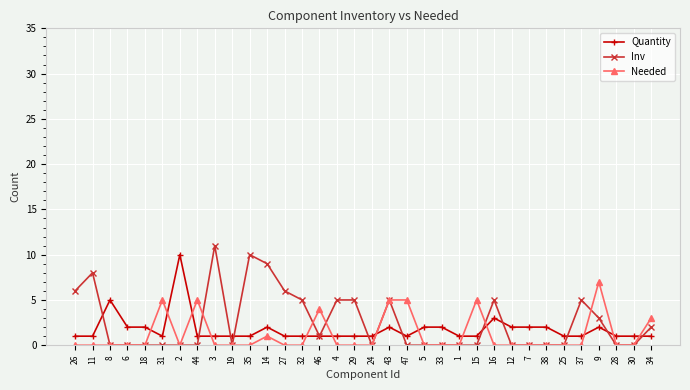

Which label corresponds to the largest value in the chart?

3